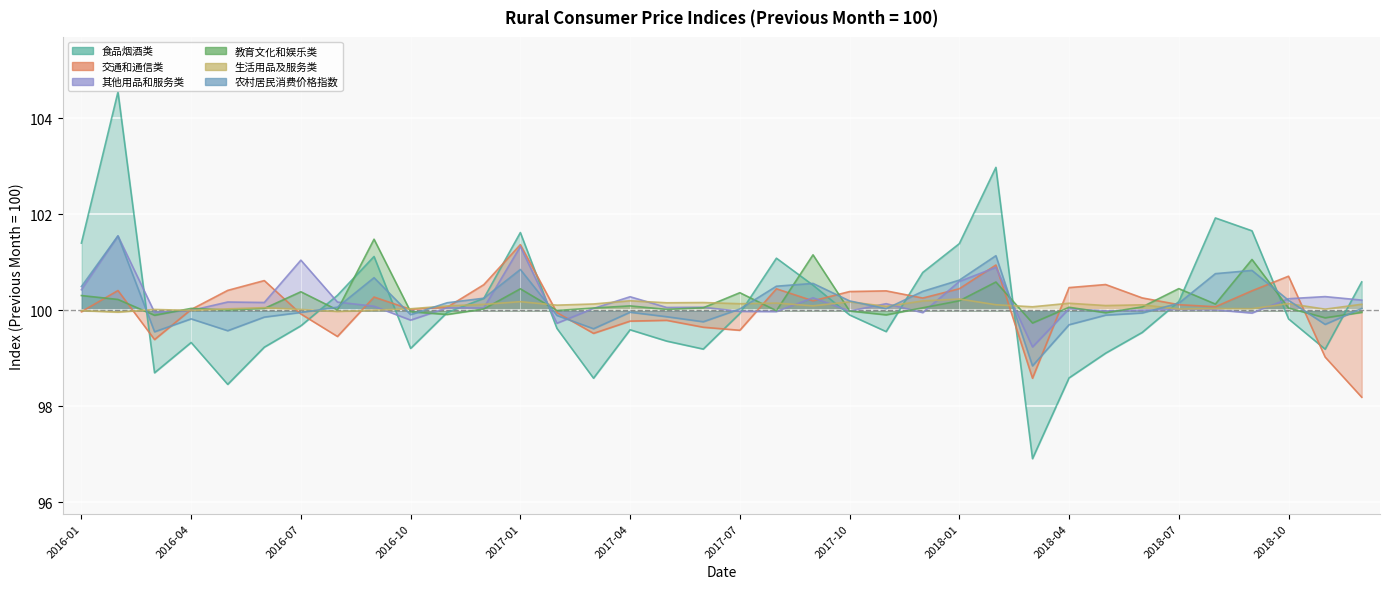

Does the chart display data point markers on the line(s)?

No